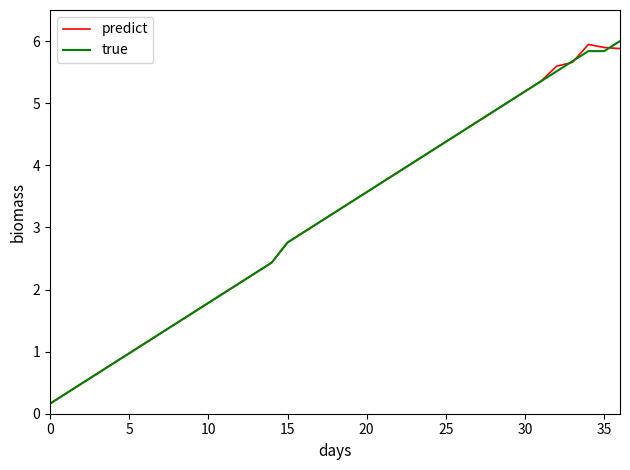

What is the greatest value displayed?

6.0